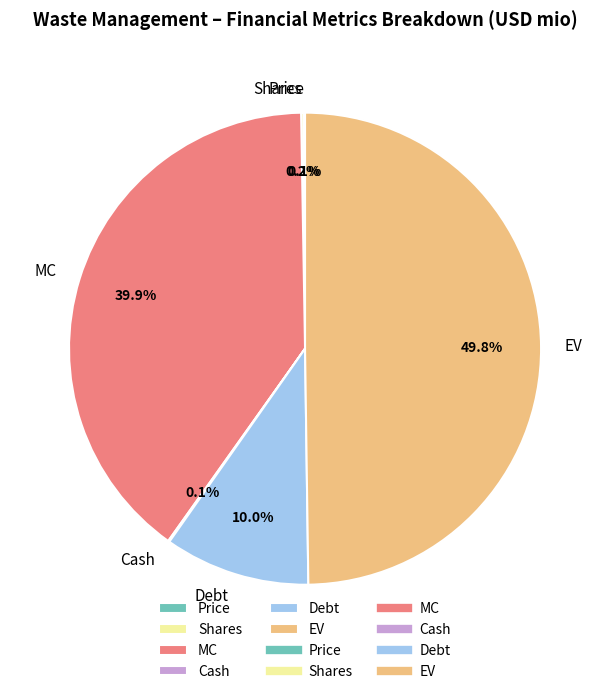

Does MC account for over 50% of the chart?

No